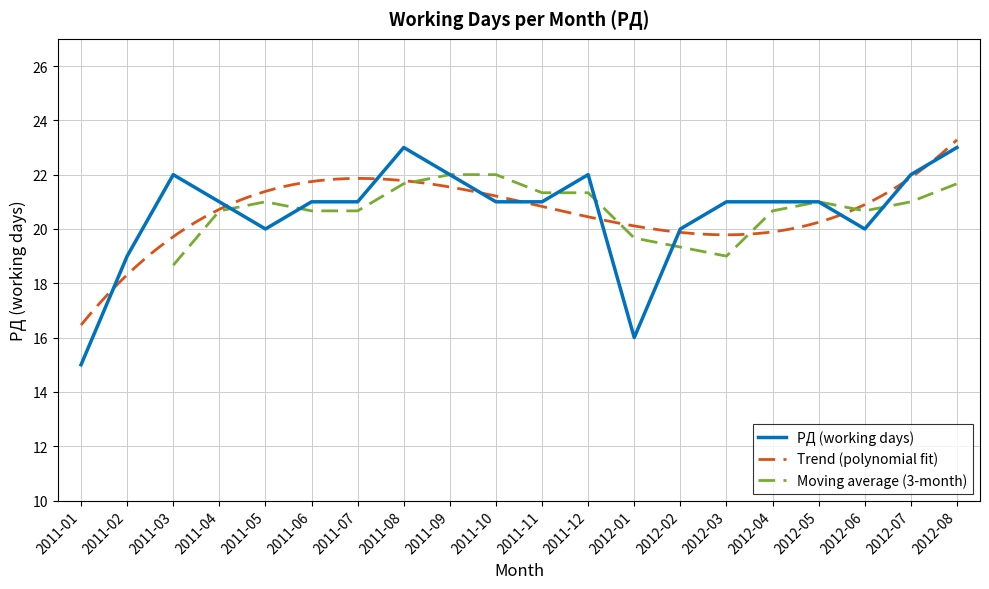

What is the label of the 11th point from the left?

2011-11